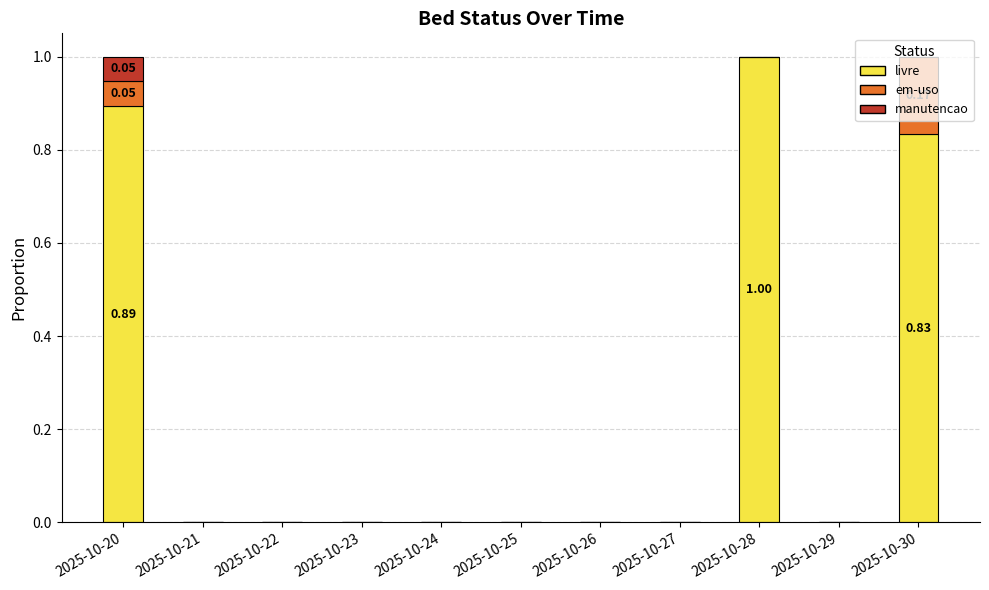

What are all the series names shown in the legend?

livre, em-uso, manutencao